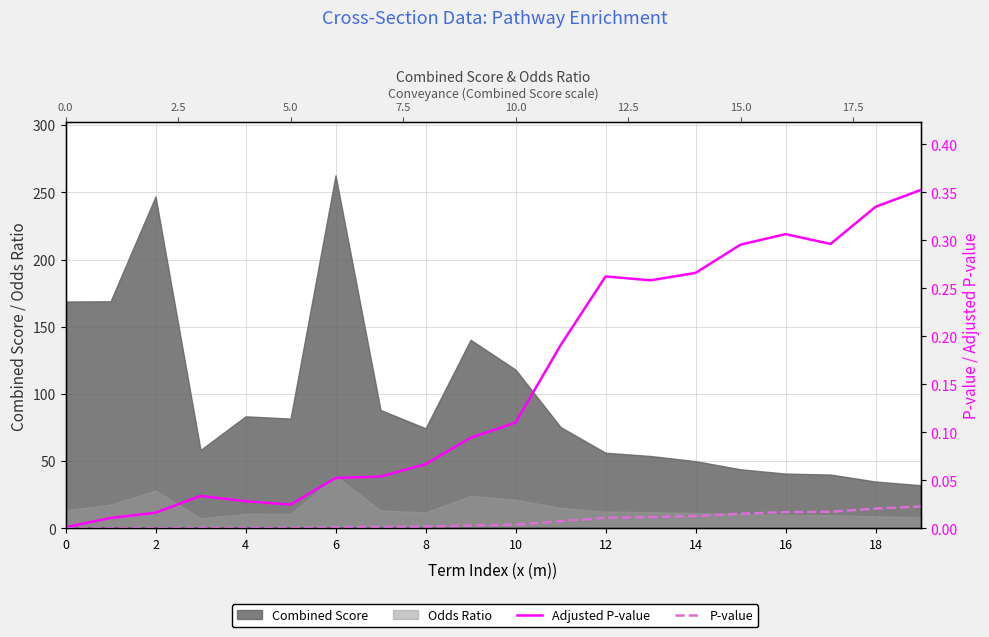

True or false: P-value and Adjusted P-value intersect in this chart.

False